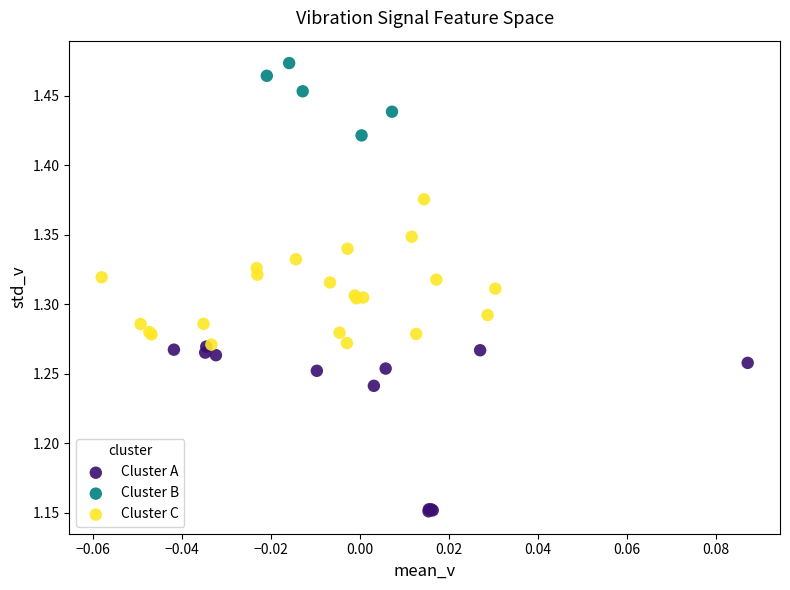

Which series has the widest spread of Y values?

Cluster A